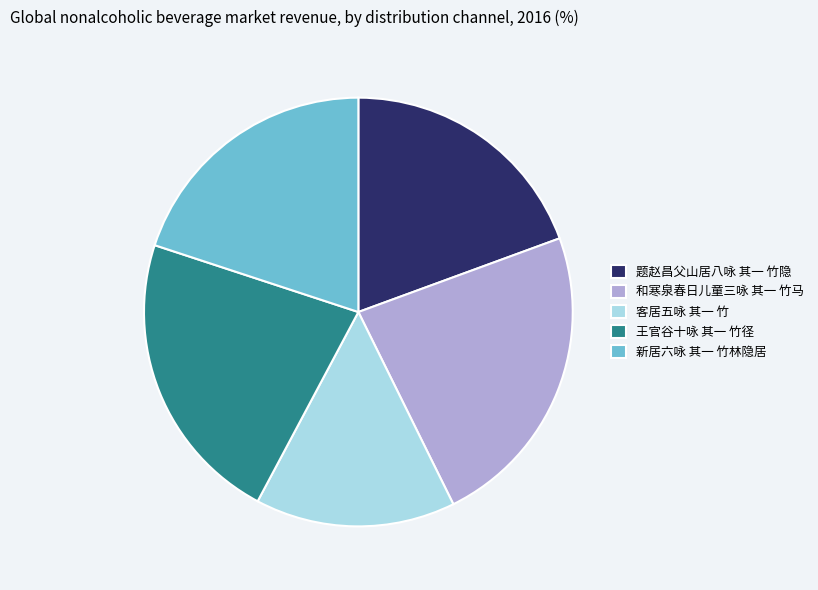

Between 新居六咏 其一 竹林隐居 and 题赵昌父山居八咏 其一 竹隐, which is larger?

新居六咏 其一 竹林隐居